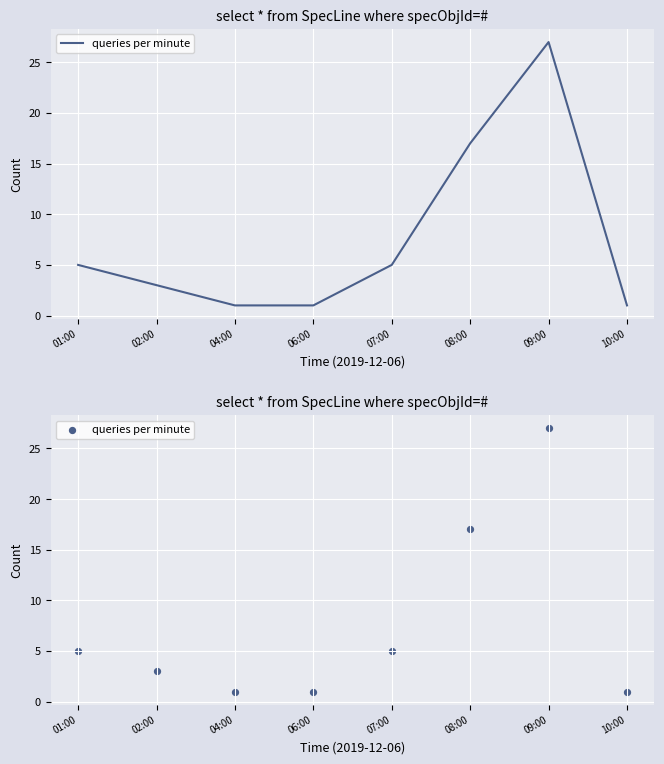

Between 07:00 and 08:00, which is larger?

08:00